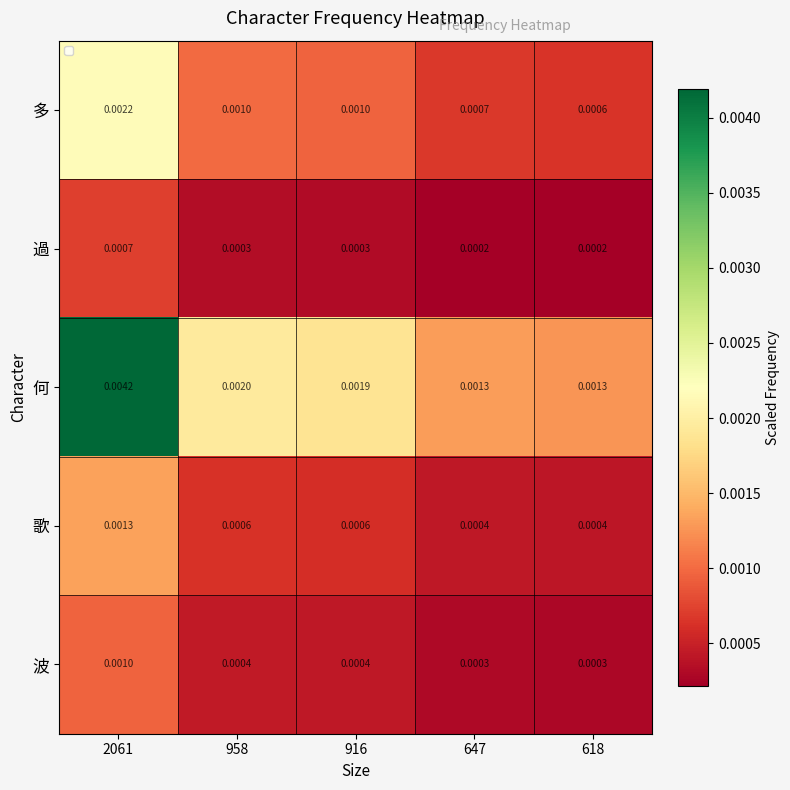

Which series changed the most between 647 and 618?

多